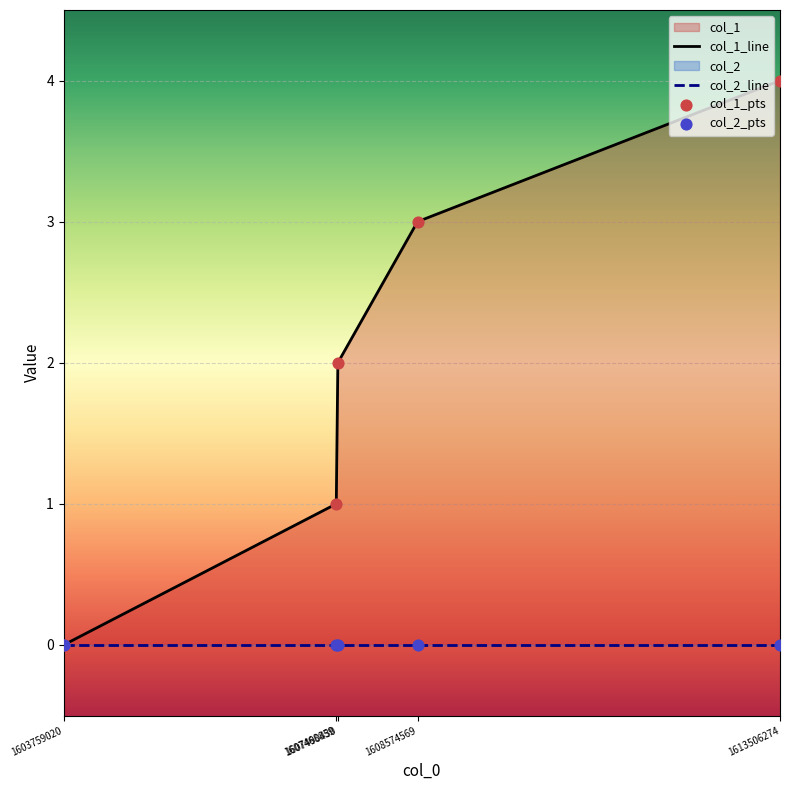

Which series reaches the minimum Y coordinate?

col_1_line